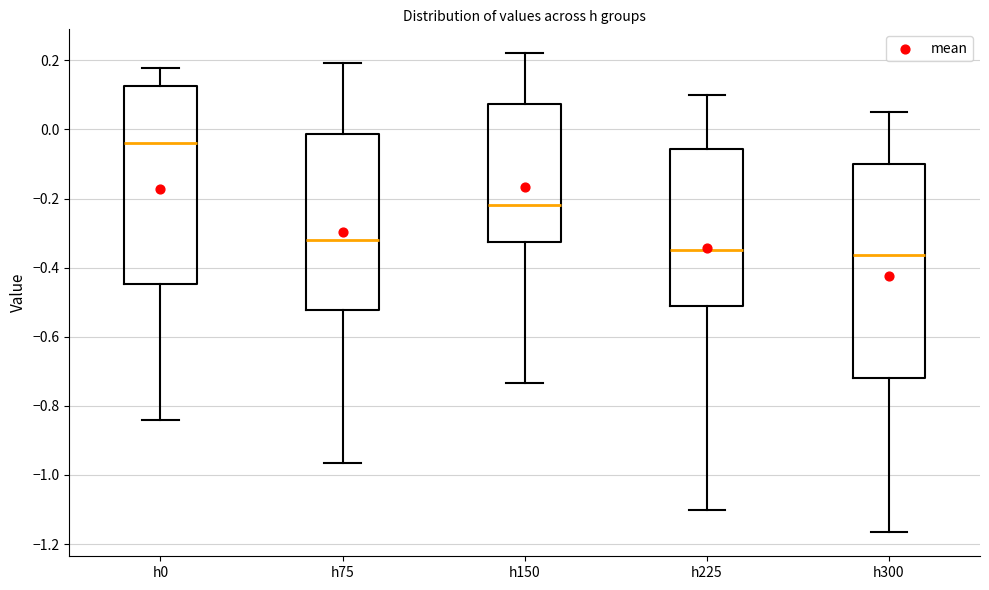

Reading left to right, transcribe this box plot: for each box, give where its median line is, the range the box spans, and where its two whiskers end, as read against the y-axis. The values are not printed on the chart, so give them approximately, as read against the axis.

h0: median -0.04, box -0.44 to 0.12, whiskers -0.84 to 0.18
h75: median -0.32, box -0.52 to -0.02, whiskers -0.96 to 0.20
h150: median -0.22, box -0.32 to 0.08, whiskers -0.74 to 0.22
h225: median -0.34, box -0.52 to -0.06, whiskers -1.10 to 0.10
h300: median -0.36, box -0.72 to -0.10, whiskers -1.16 to 0.04